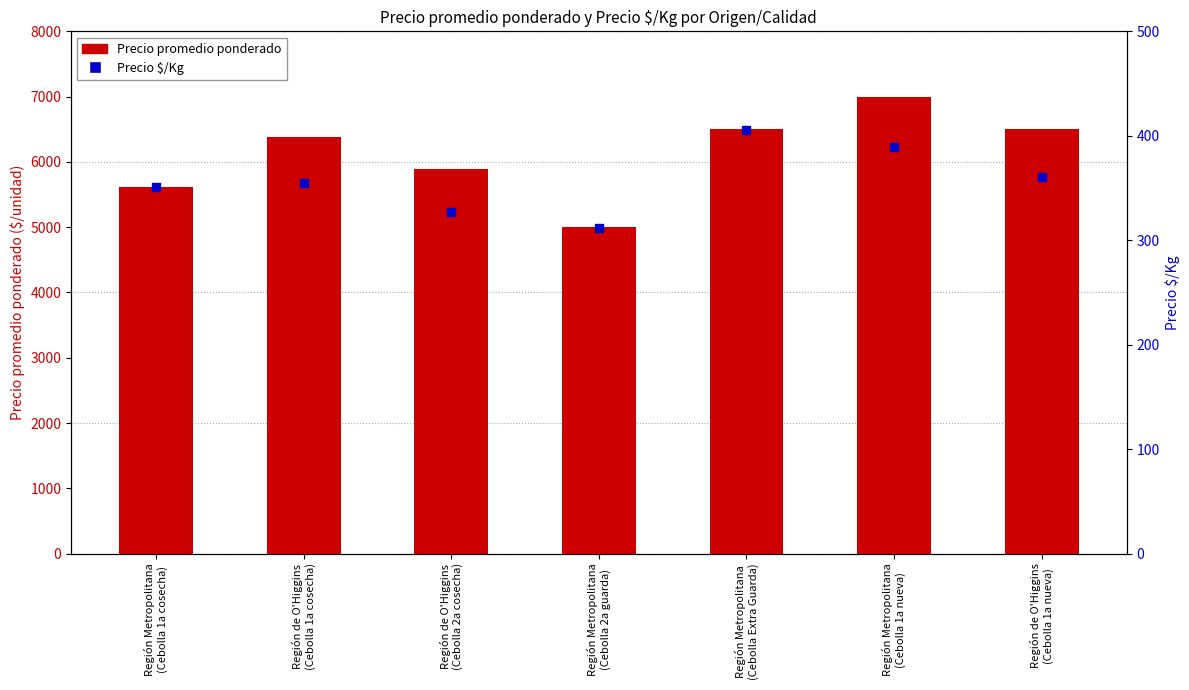

At how many categories does at least one series exceed 2492?

7